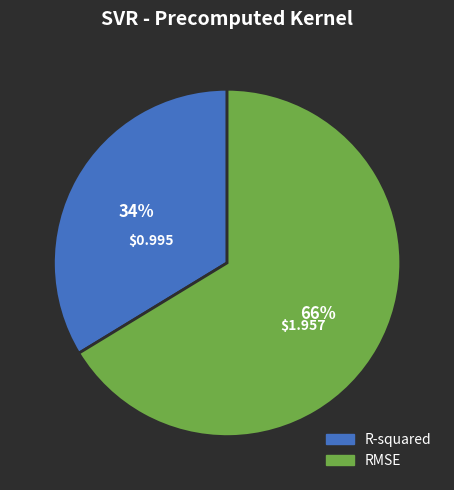

How many segments does this pie chart have?

2